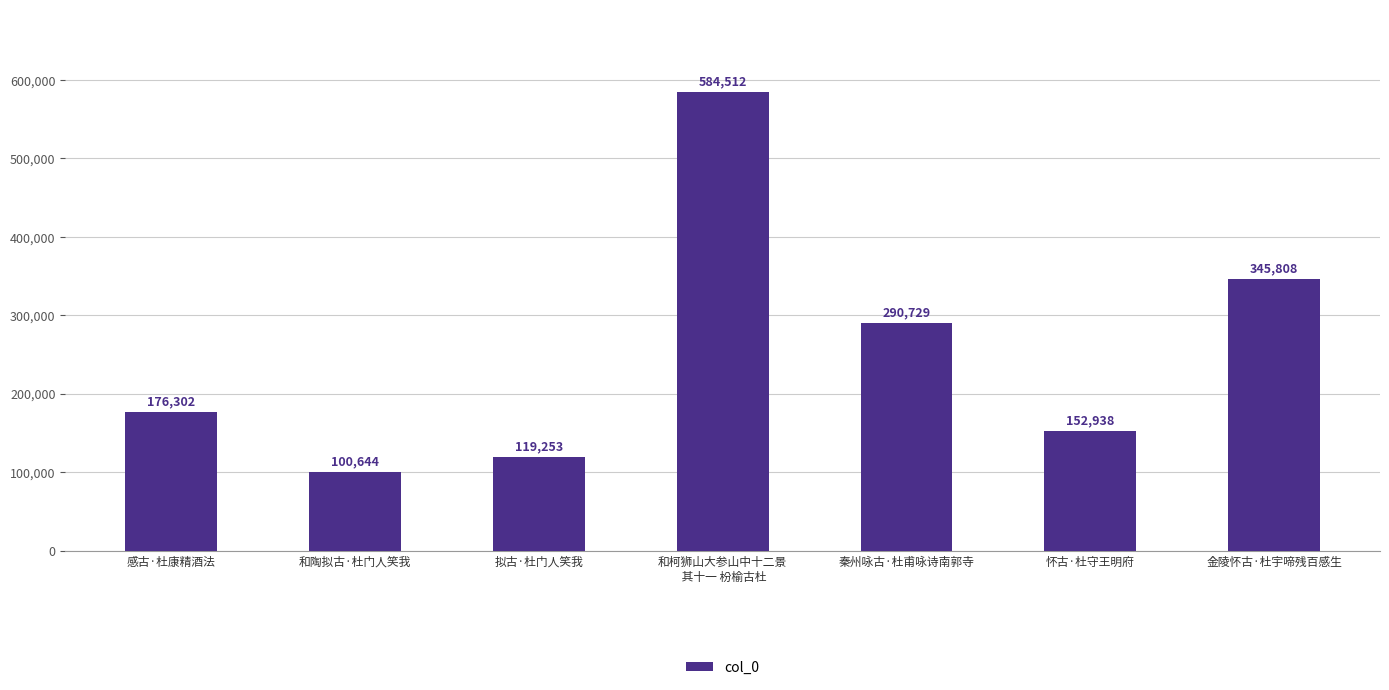

Count the number of data series in this chart.

1